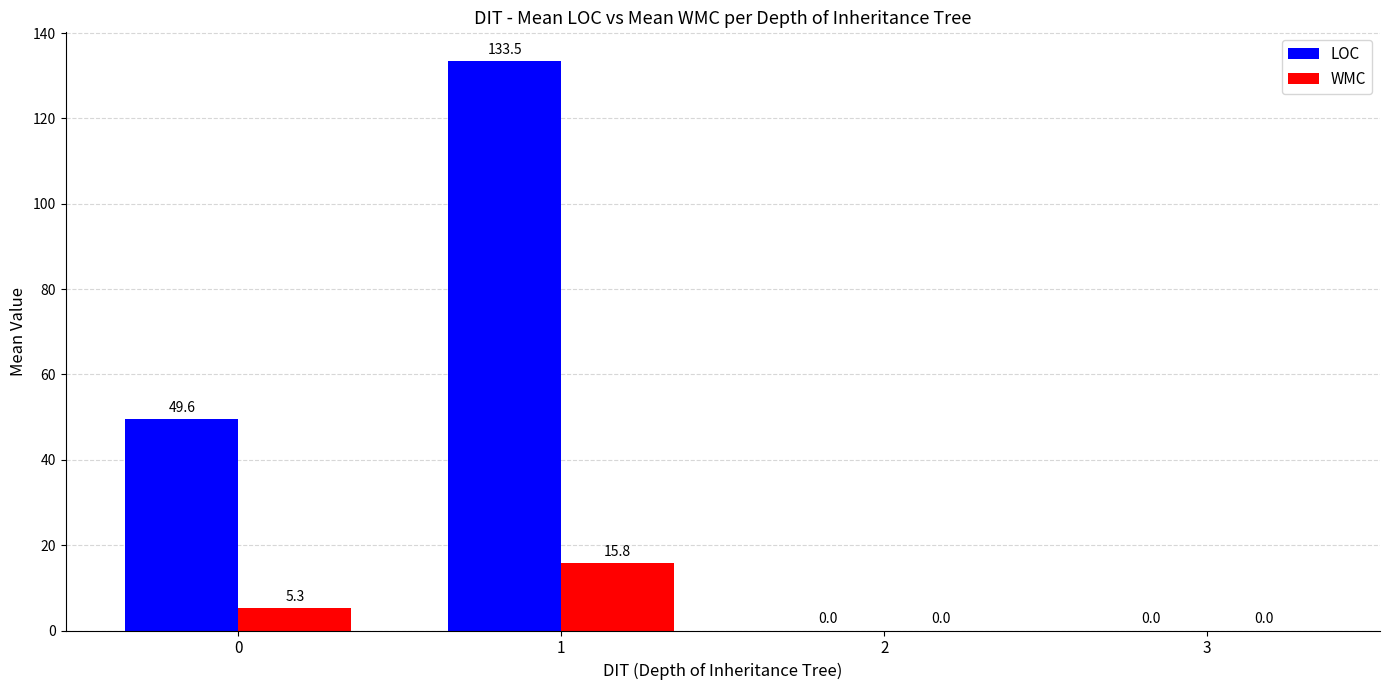

Which series changed the most between 0 and 3?

LOC